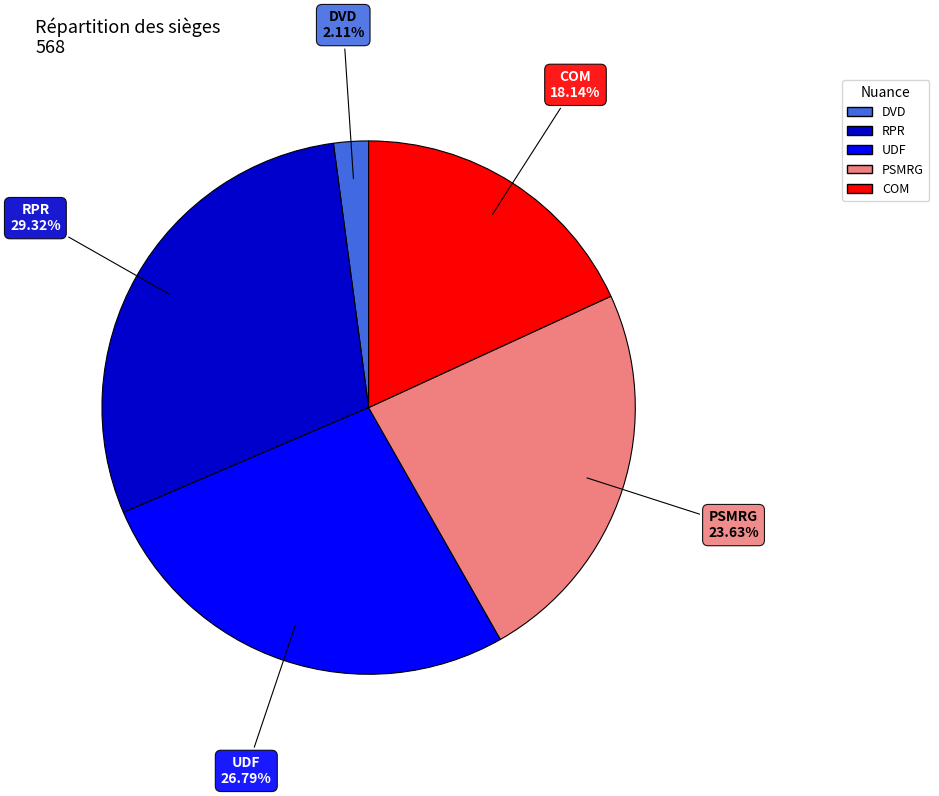

Combined, do COM and UDF account for over 50%?

No